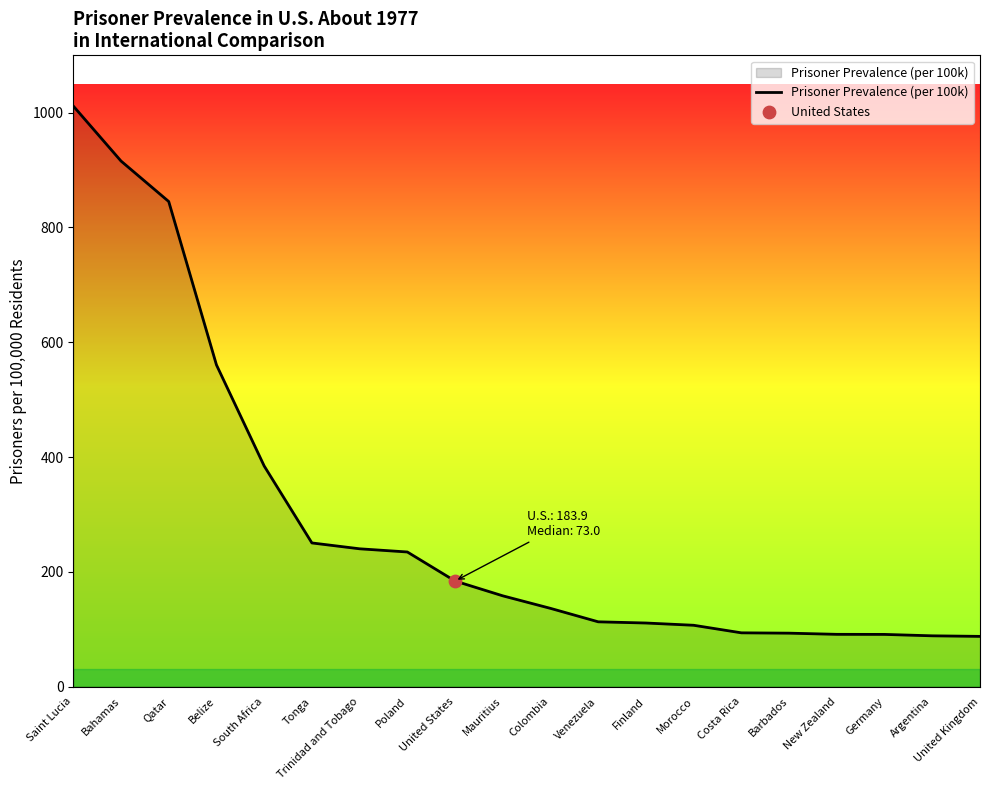

What is the change in value from Venezuela to New Zealand?

-21.8